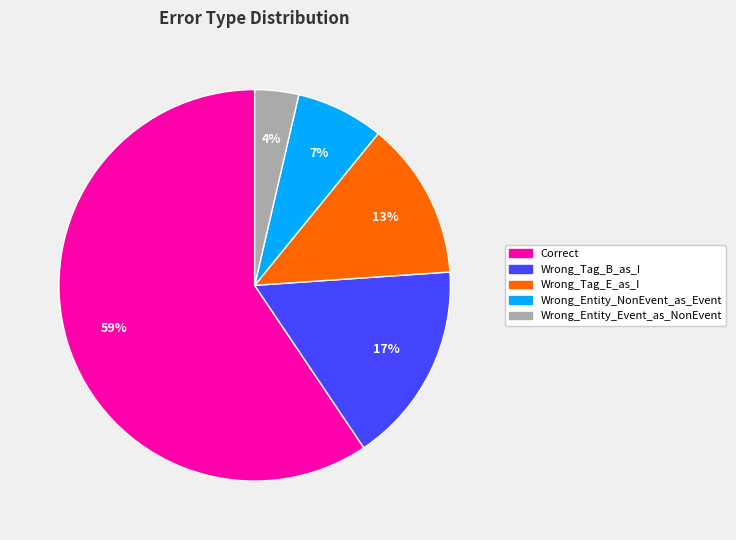

True or false: Correct accounts for 49% of the total.

False